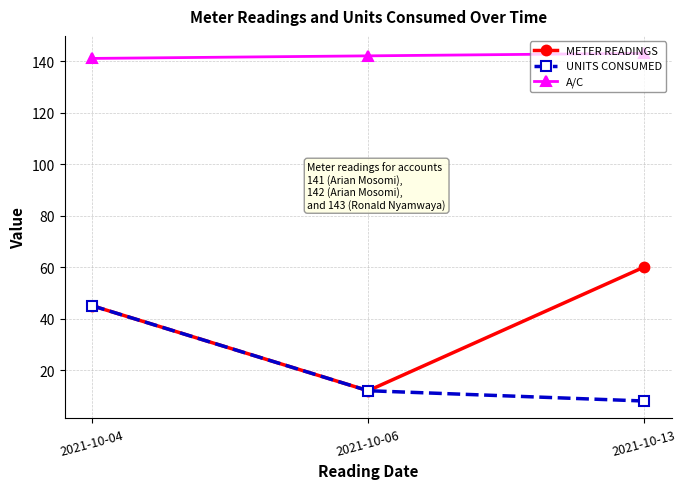

Rank the categories by UNITS CONSUMED value from lowest to highest.

2021-10-13, 2021-10-06, 2021-10-04